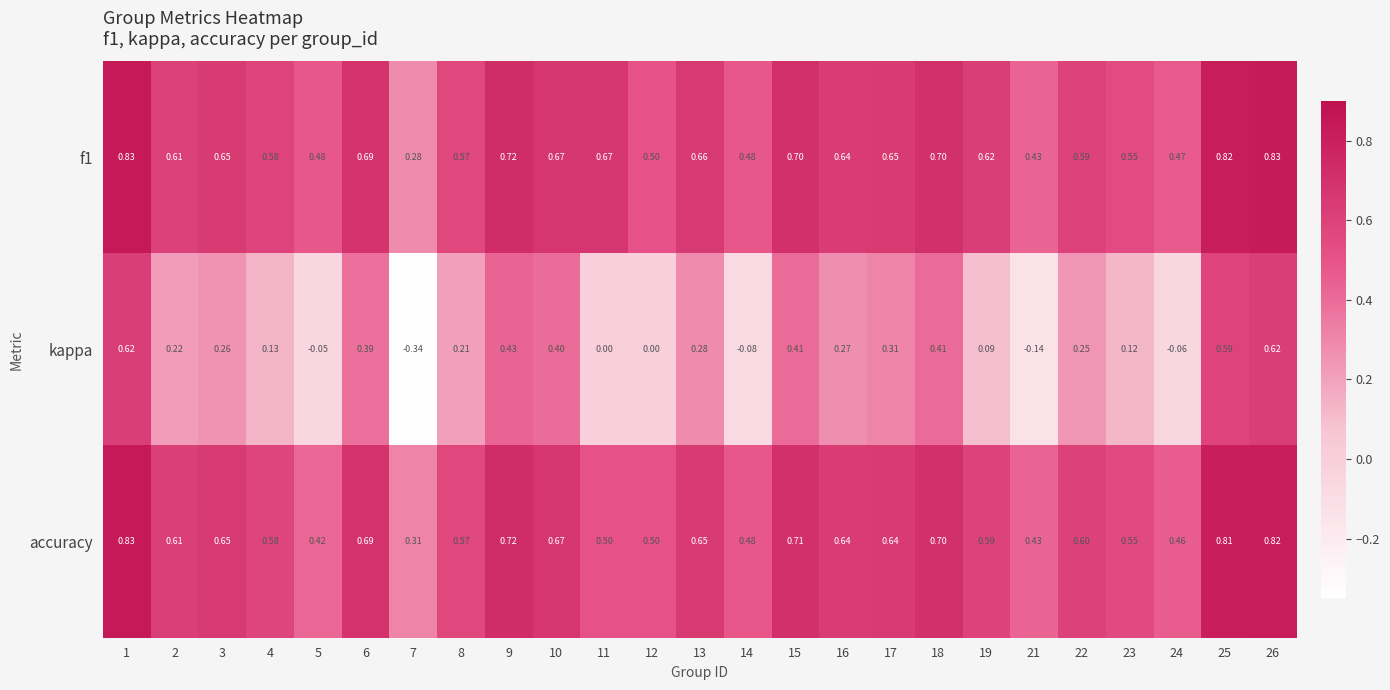

Which series has the widest spread of values?

kappa